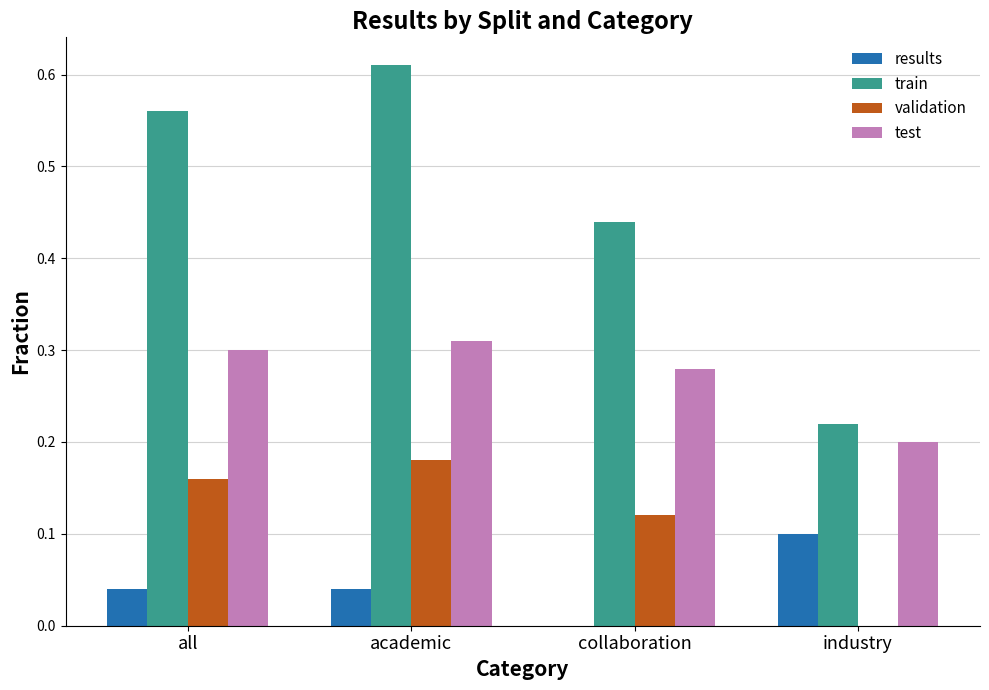

Which series has the largest total across all categories?

train